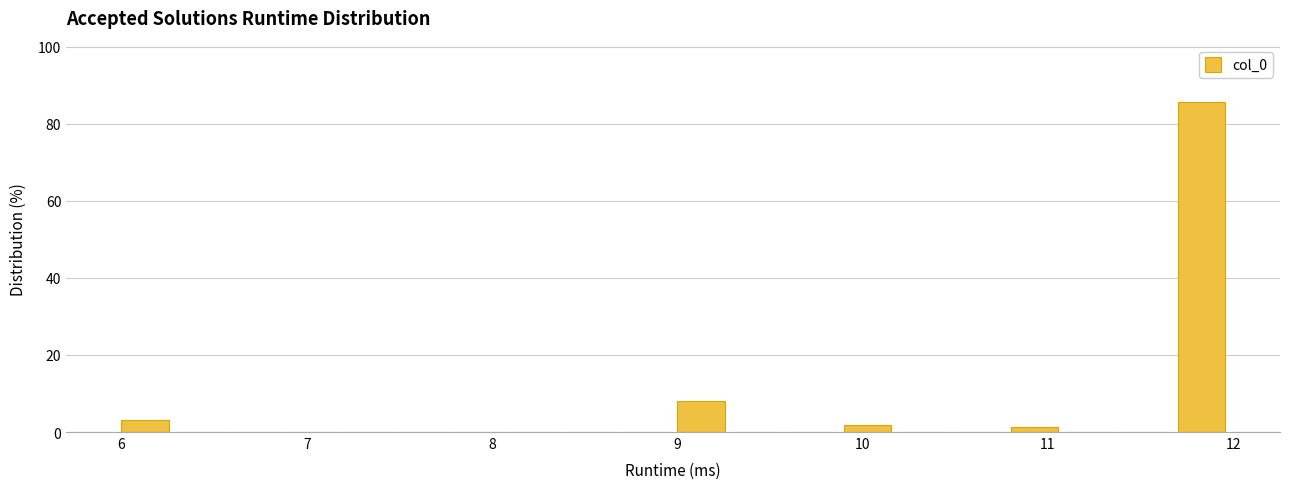

Around what value on the x-axis is the tallest bar? Give the approximate position of its centre, as read against the axis.

11.8